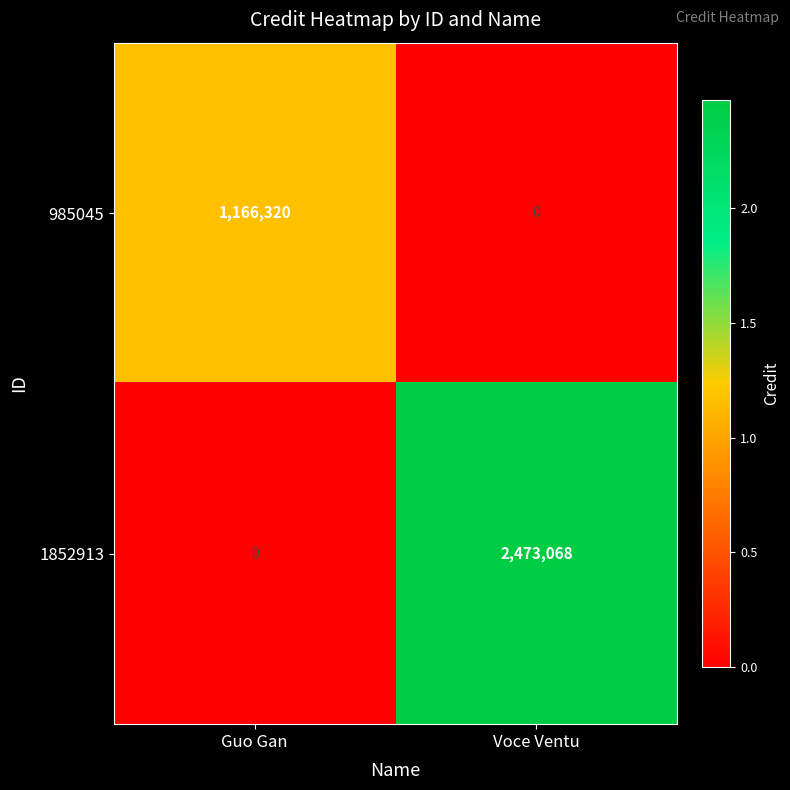

What is the difference between the maximum and minimum values in the 985045 series?

1166320